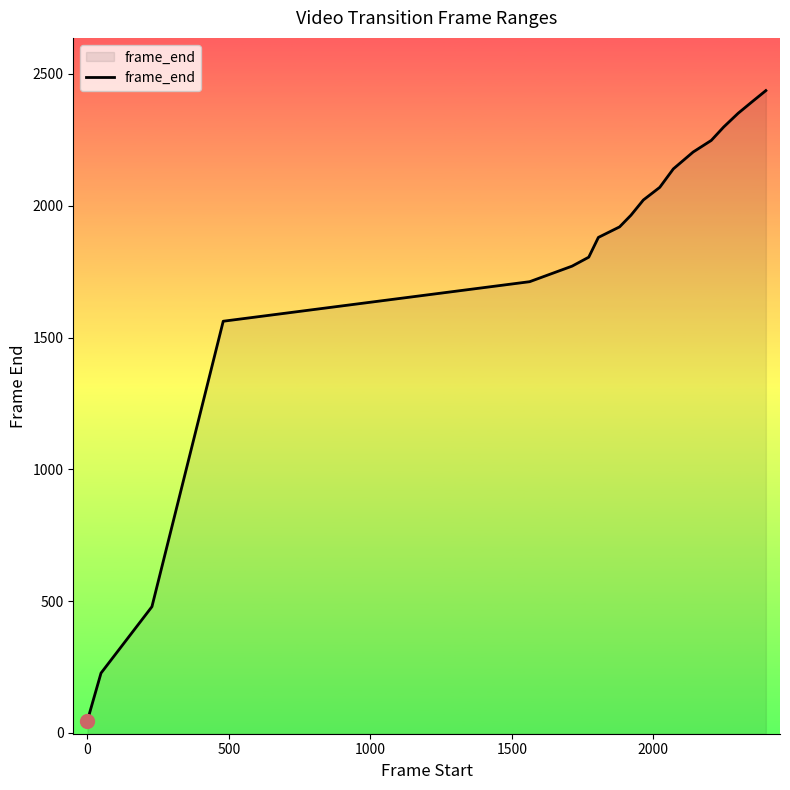

What is the difference between the maximum and minimum values?

2390